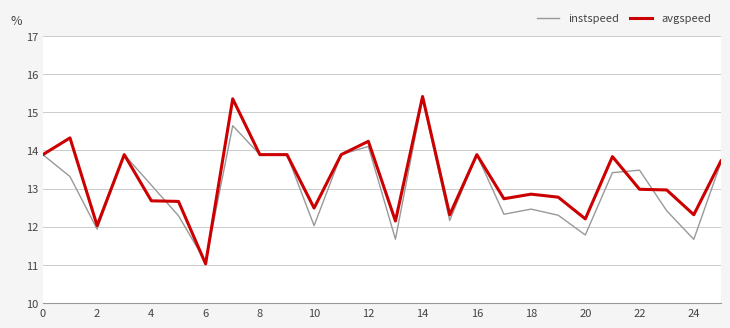

Count the number of categories in the chart.

26